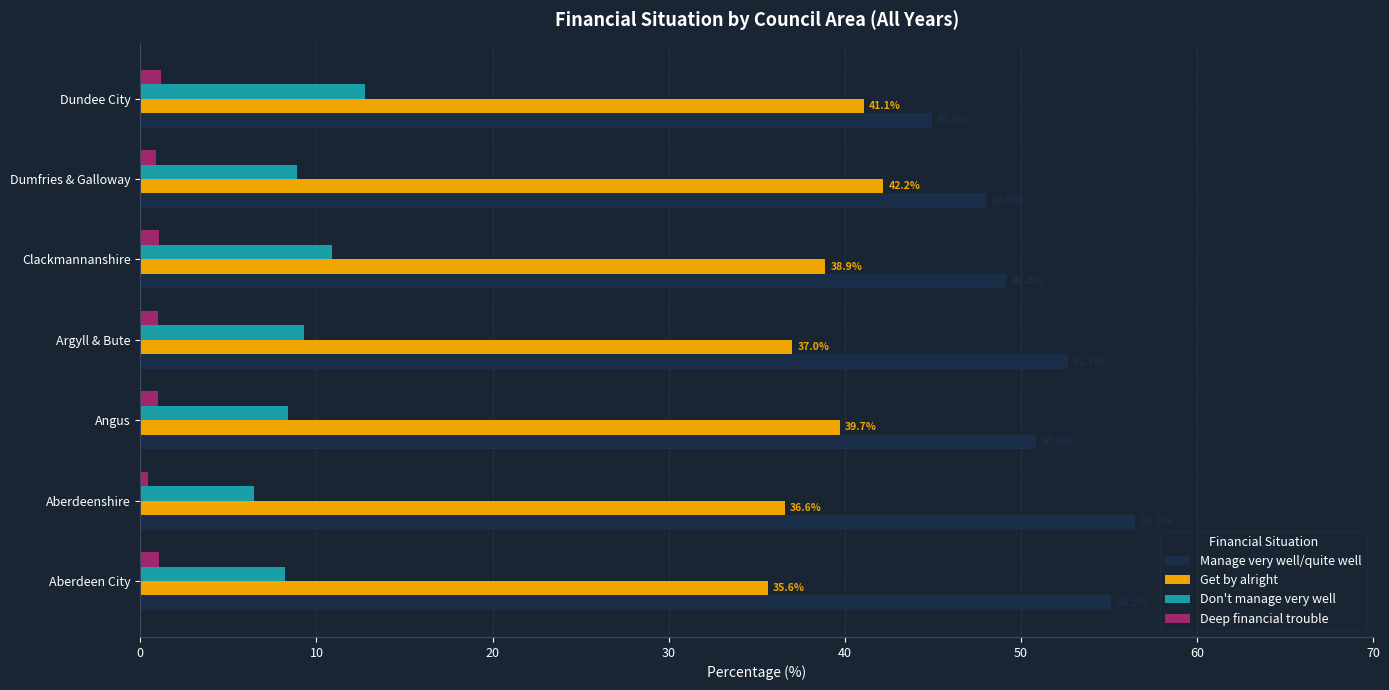

Rank the series by their average value, from highest to lowest.

Manage very well/quite well, Get by alright, Don't manage very well, Deep financial trouble